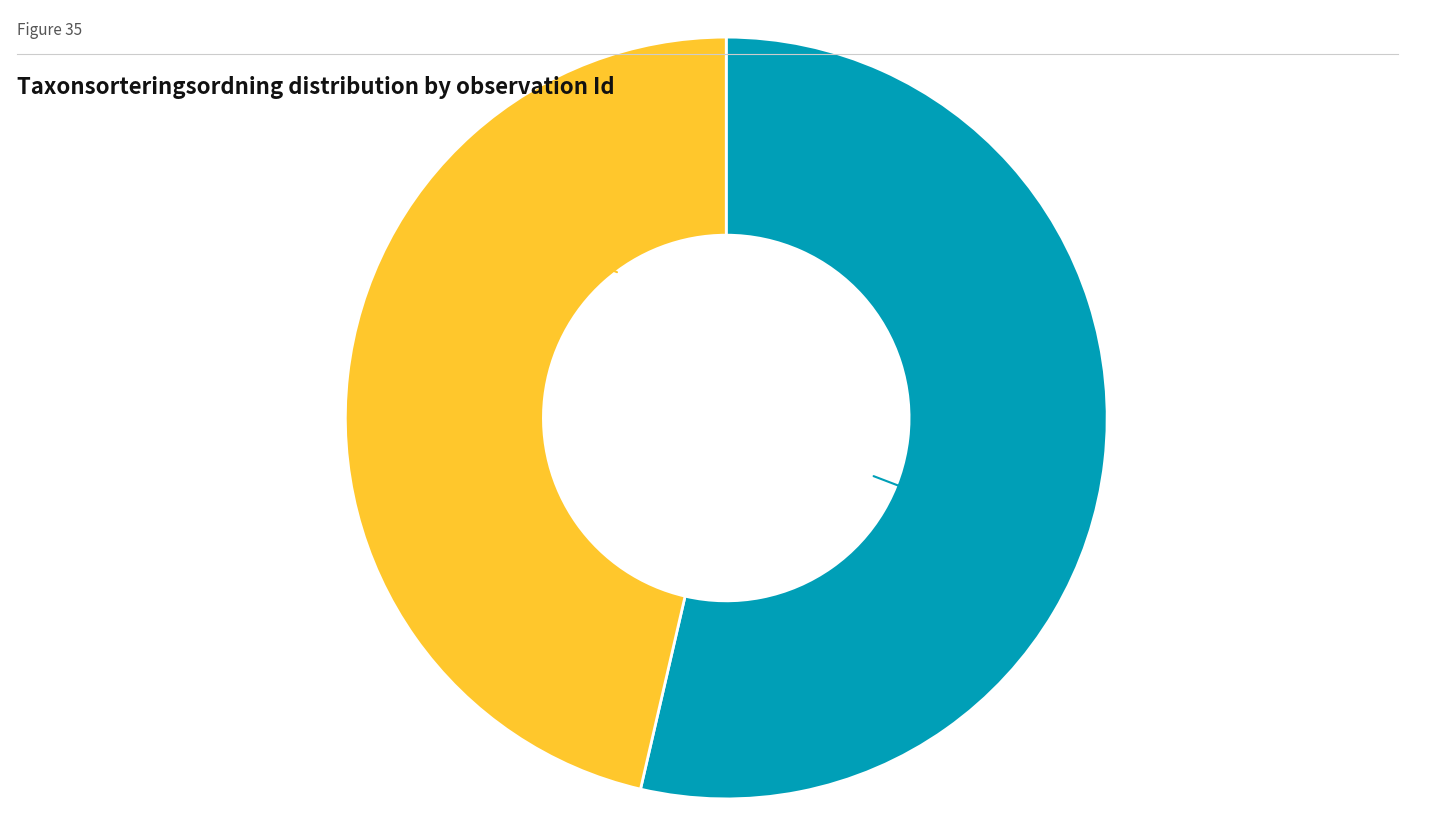

Is there a majority slice in this chart?

Yes